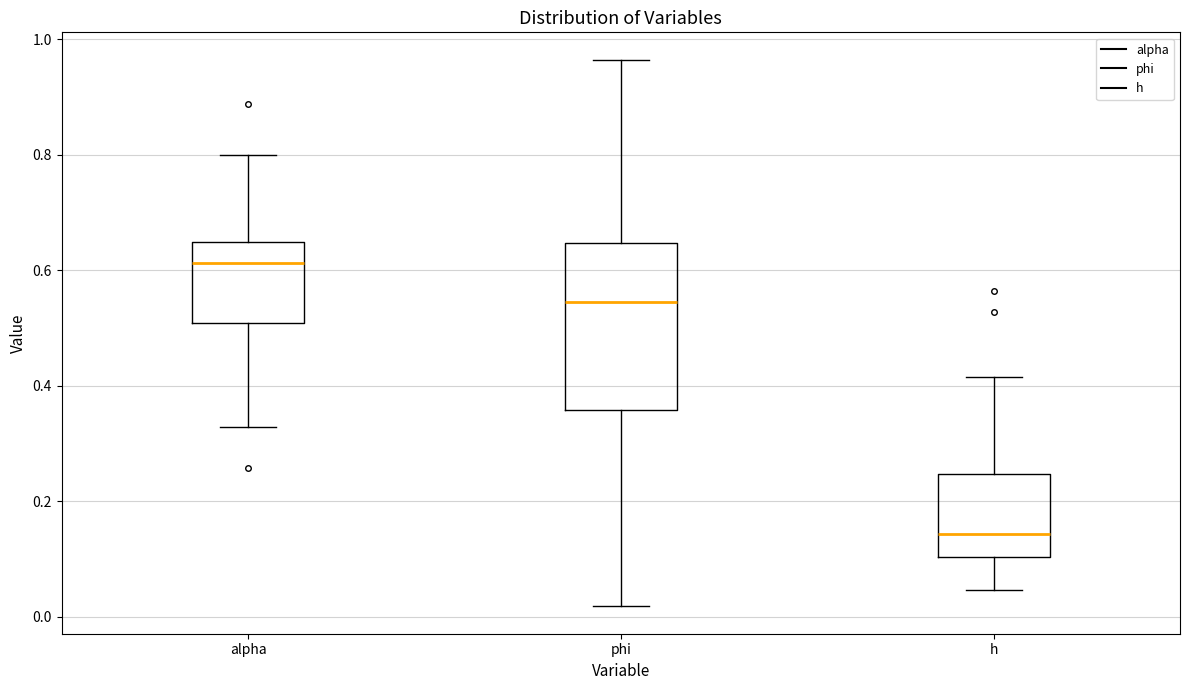

Which box is the tallest, from its lower edge to its upper edge?

phi